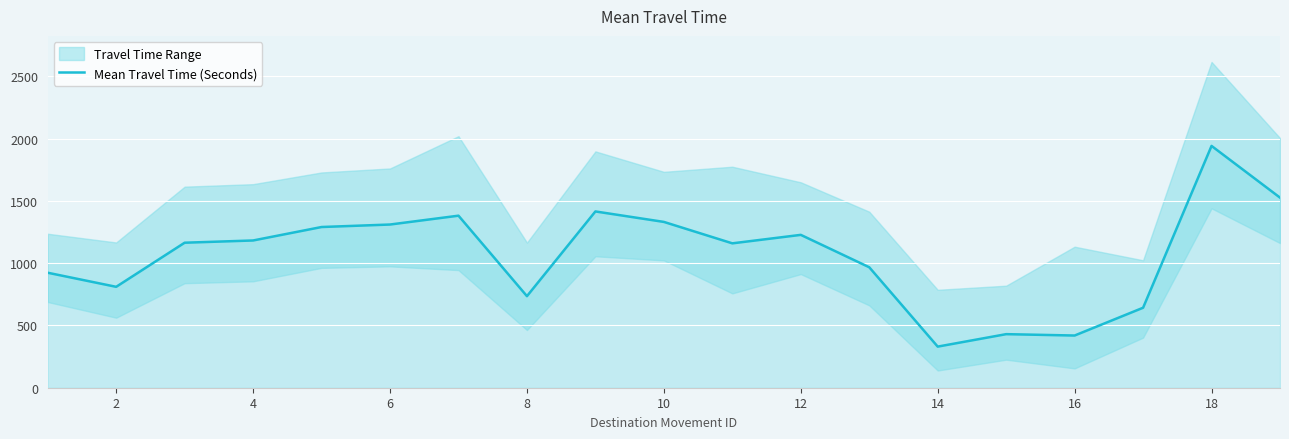

What is the lowest value of the Mean Travel Time (Seconds) series?

330